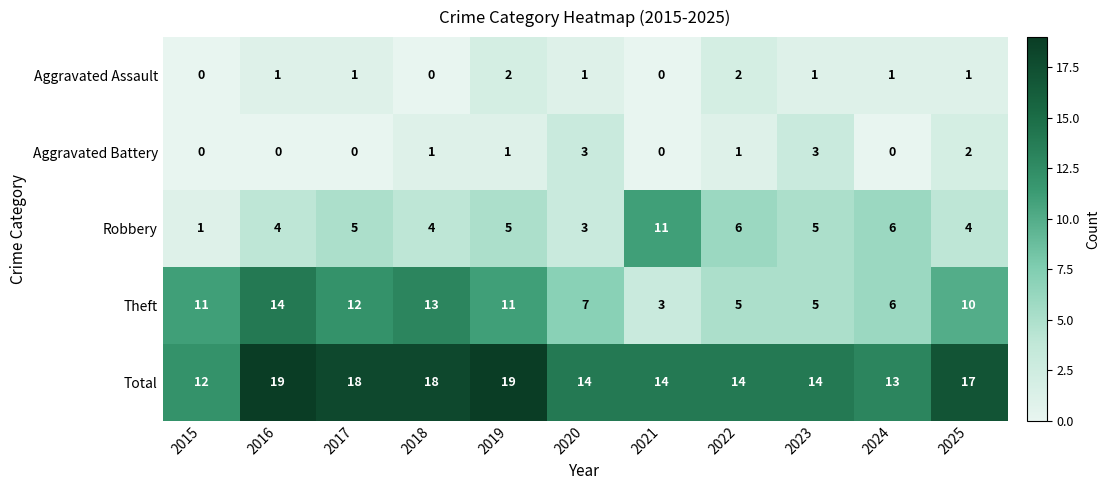

Which series has the largest total across all categories?

Total